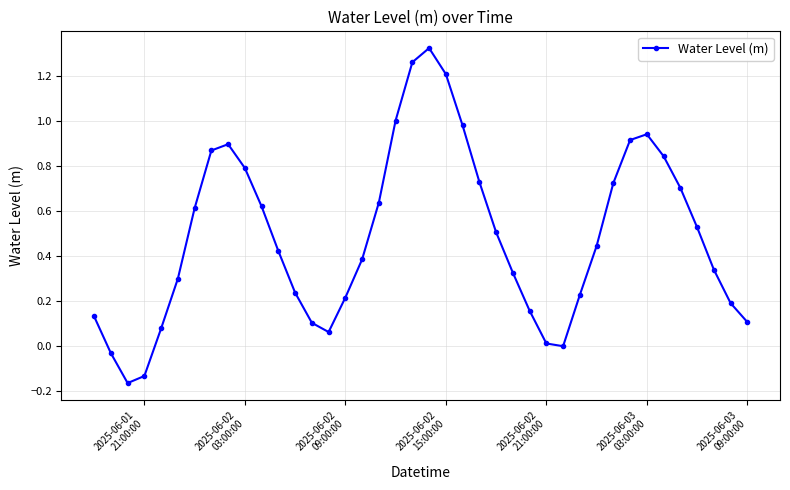

True or false: there are more than 1 points higher than both neighbors.

True